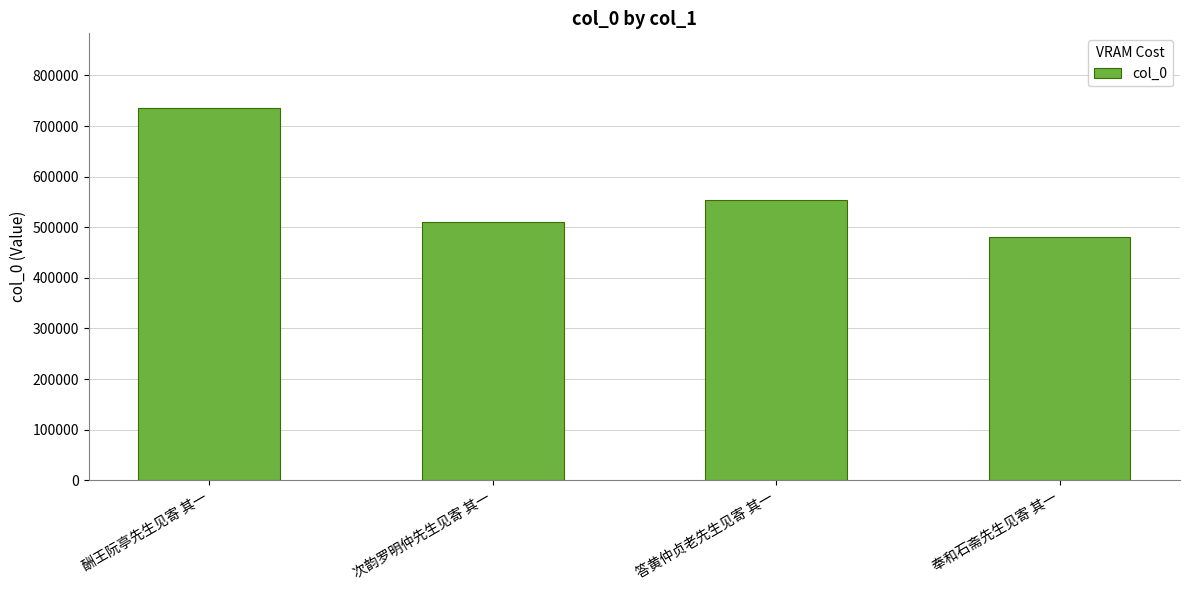

What is the sum of all values?

2279243